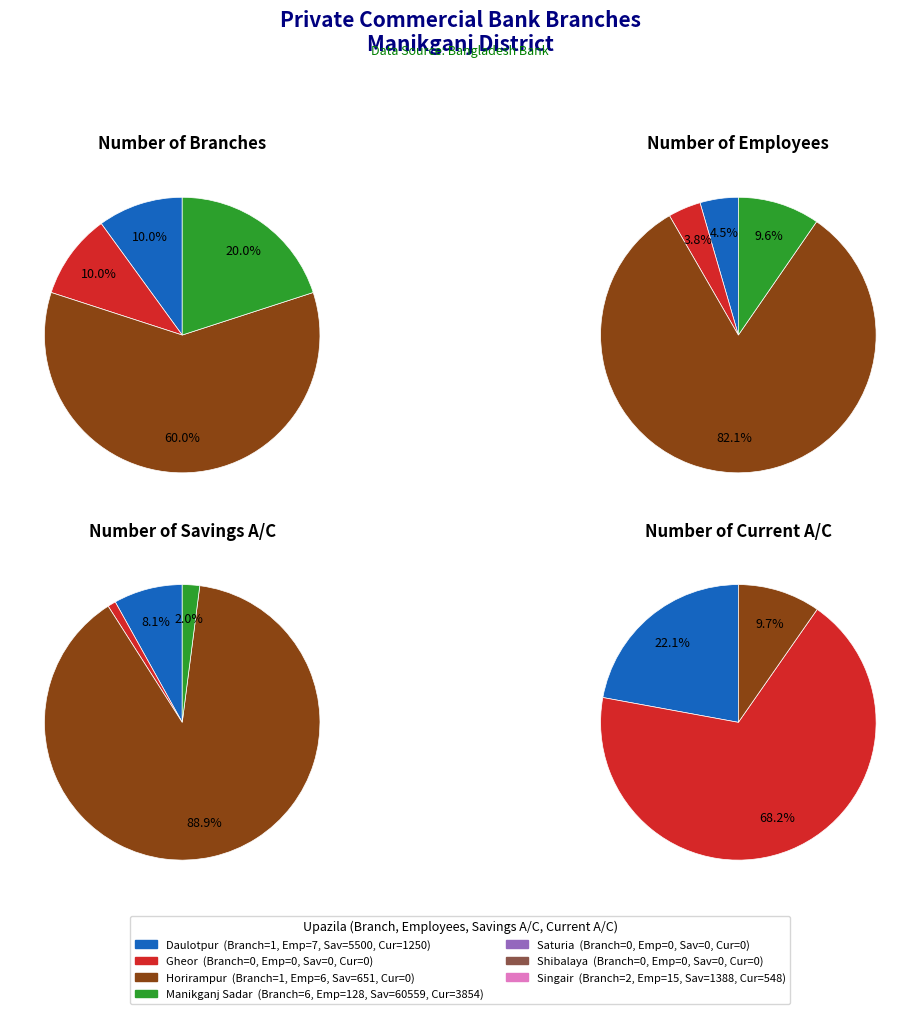

Which category accounts for the majority?

Manikganj Sadar